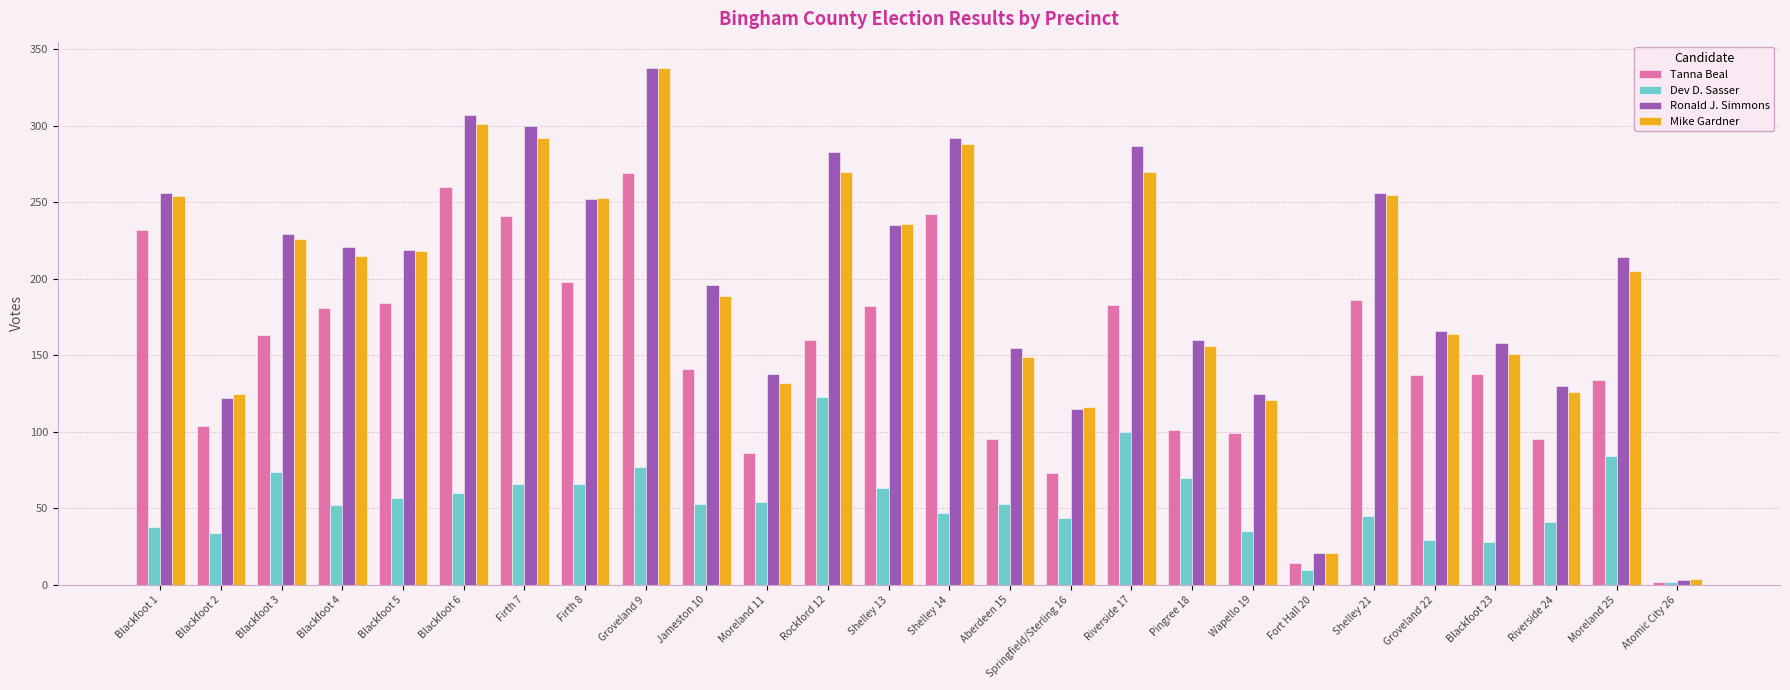

What is the maximum value for Tanna Beal?

269